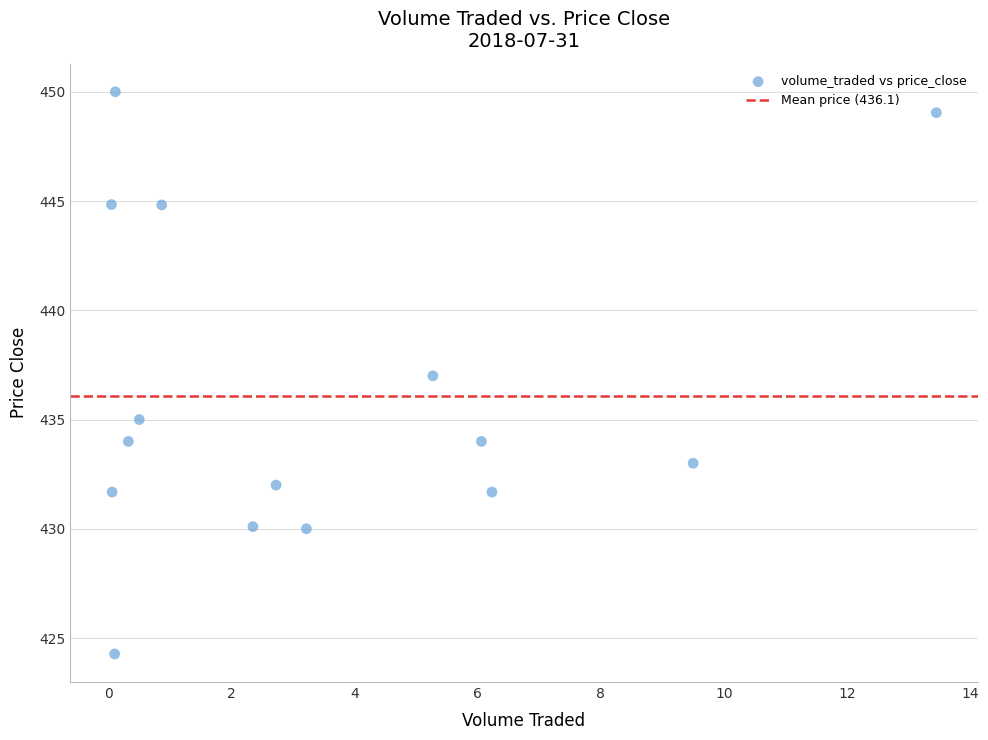

What is the range of Y values (max minus min)?

25.7